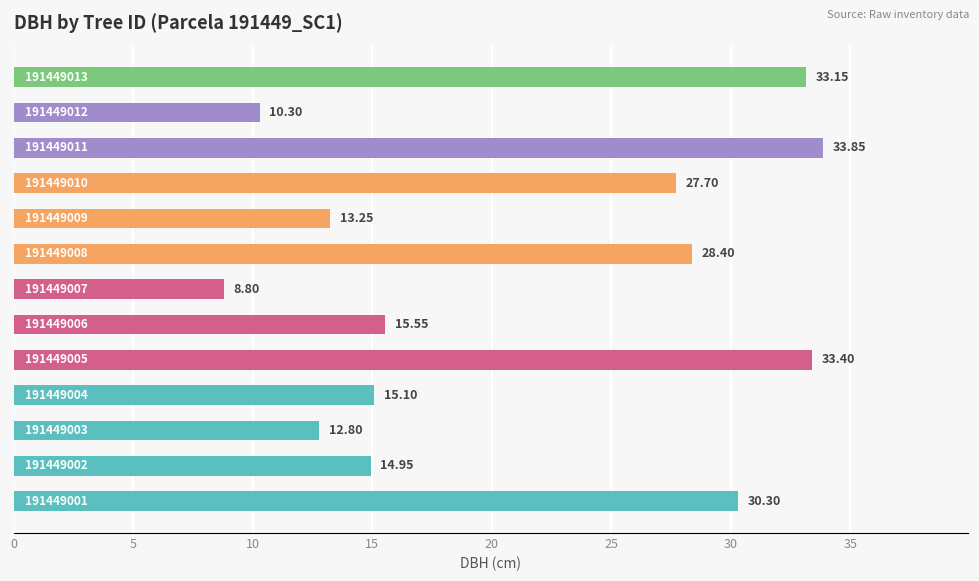

How many data points are above 15?

8